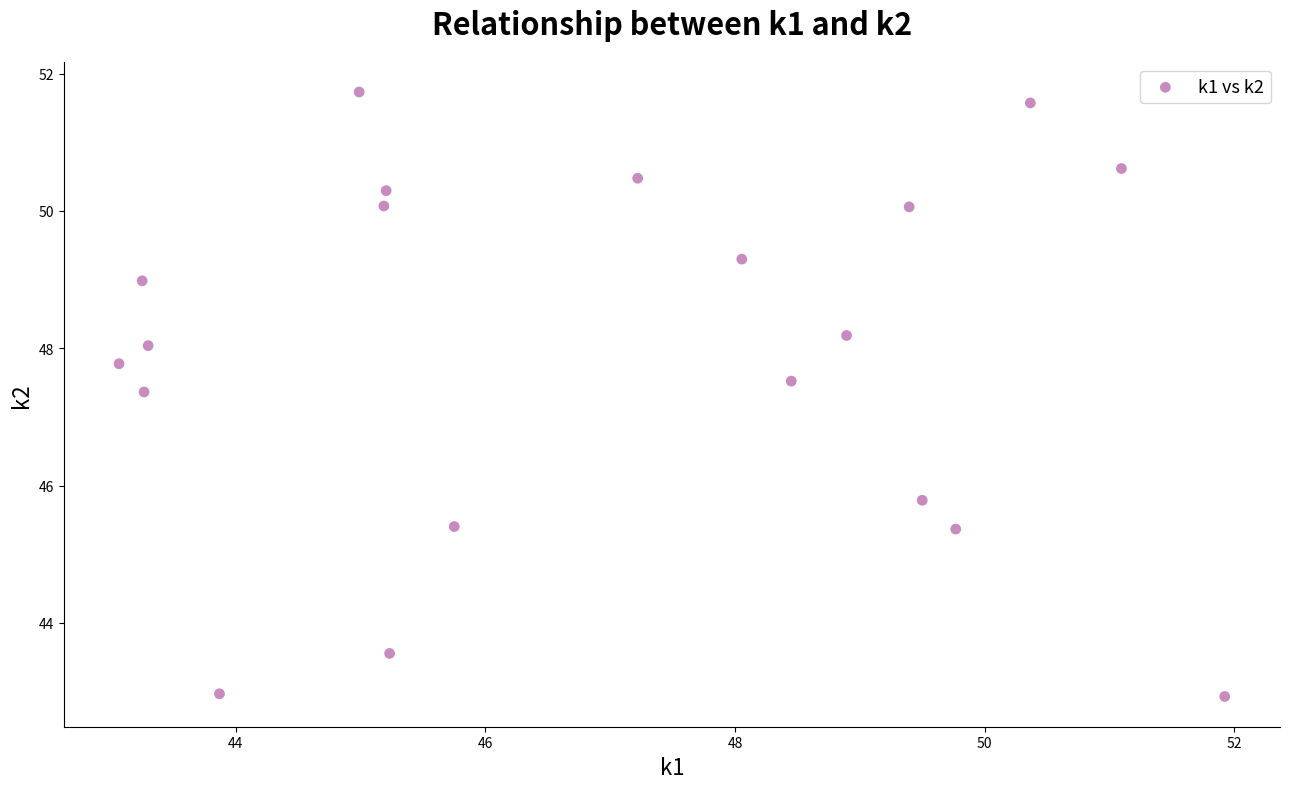

What Y value in the scatter plot is closest to 47?

47.4